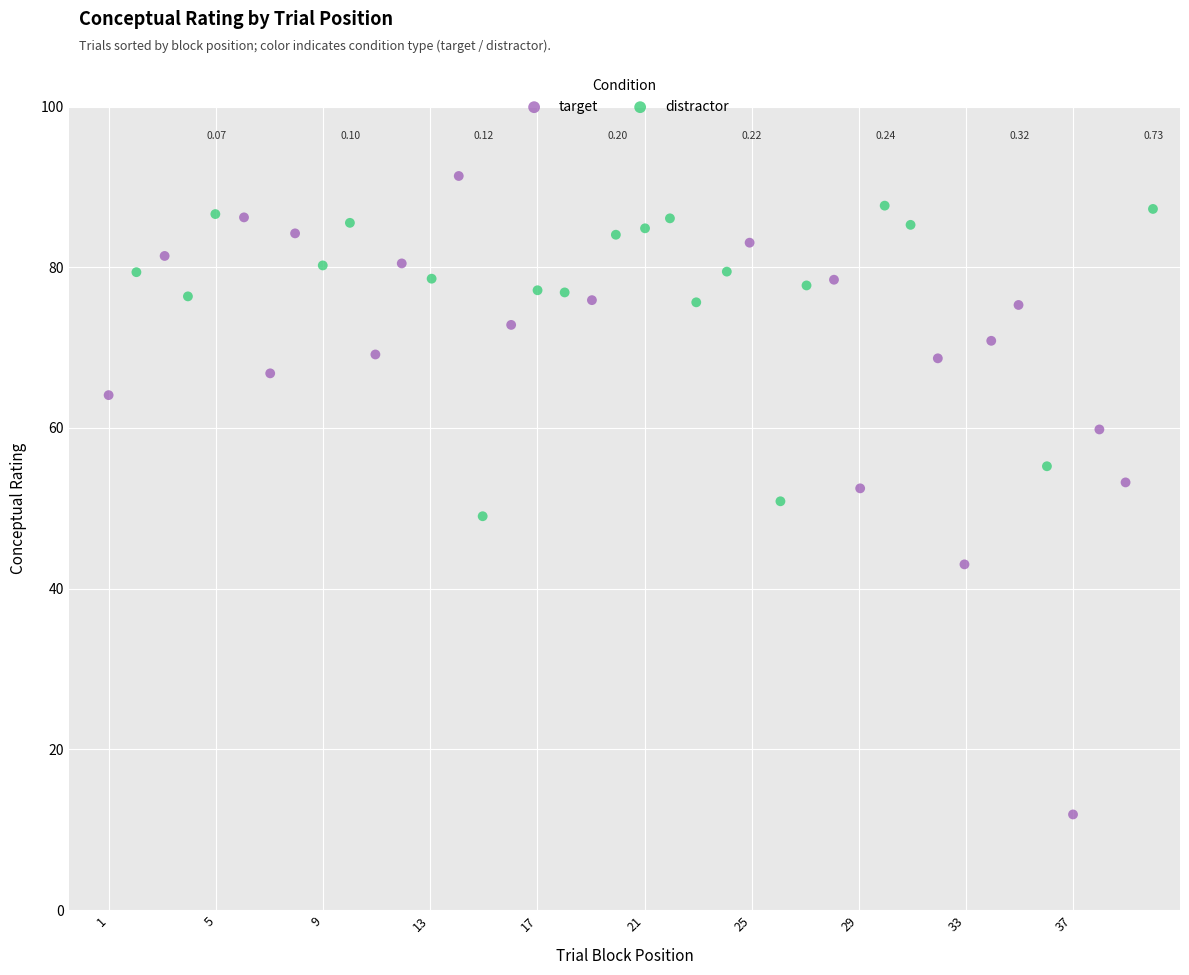

Which series reaches the minimum Y coordinate?

target